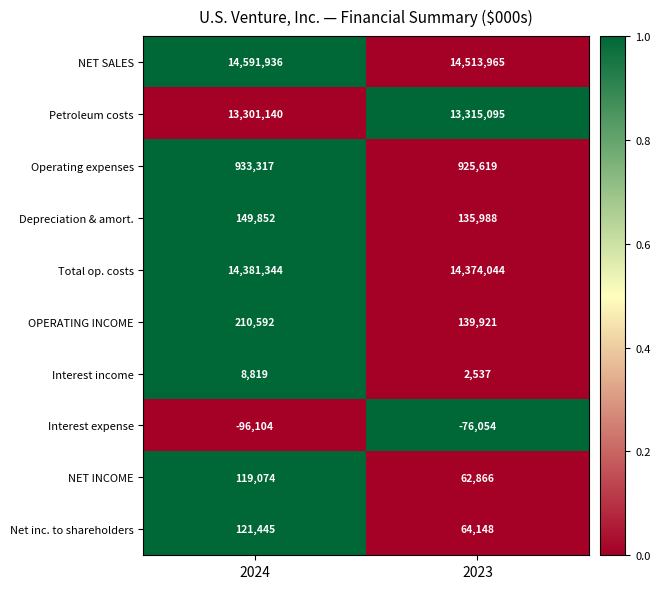

Reading left to right, what are all the values shown in this chart?

NET SALES: 2024=14591936	2023=14513965
Petroleum costs: 2024=13301140	2023=13315095
Operating expenses: 2024=933317	2023=925619
Depreciation & amort.: 2024=149852	2023=135988
Total op. costs: 2024=14381344	2023=14374044
OPERATING INCOME: 2024=210592	2023=139921
Interest income: 2024=8819	2023=2537
Interest expense: 2024=-96104	2023=-76054
NET INCOME: 2024=119074	2023=62866
Net inc. to shareholders: 2024=121445	2023=64148